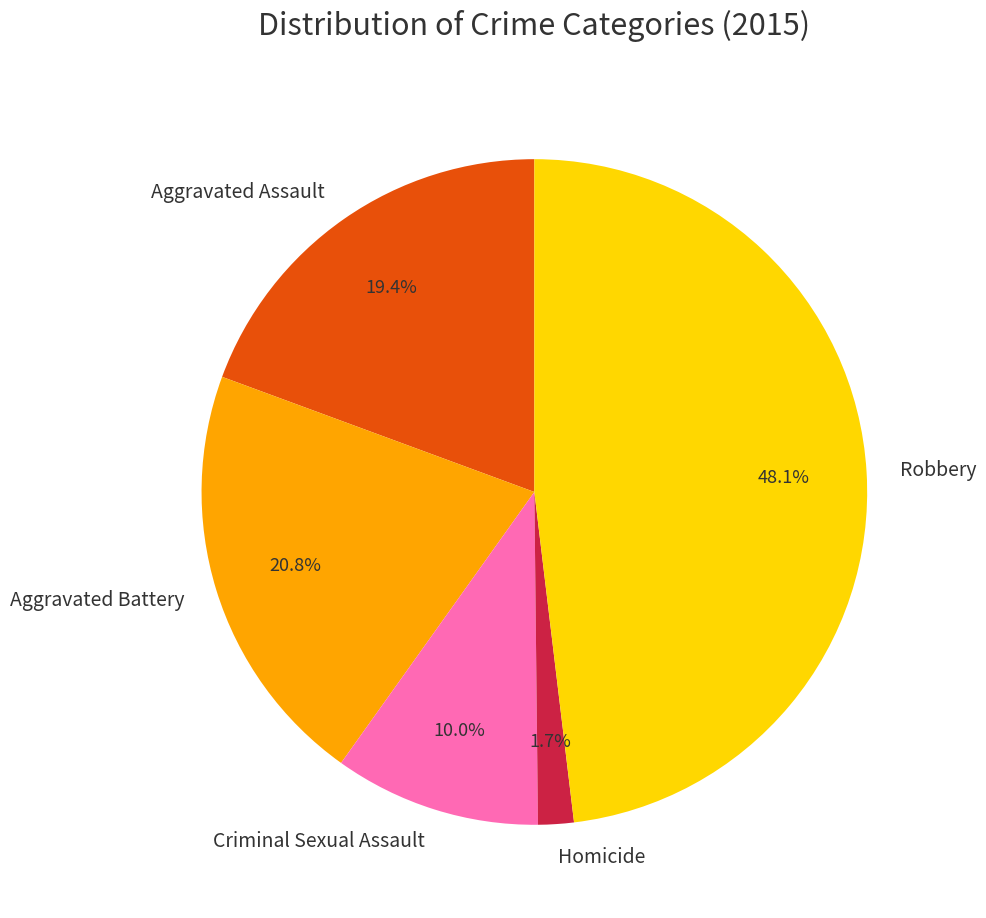

Approximately how many times larger is the value at Aggravated Assault compared to Criminal Sexual Assault?

1.9